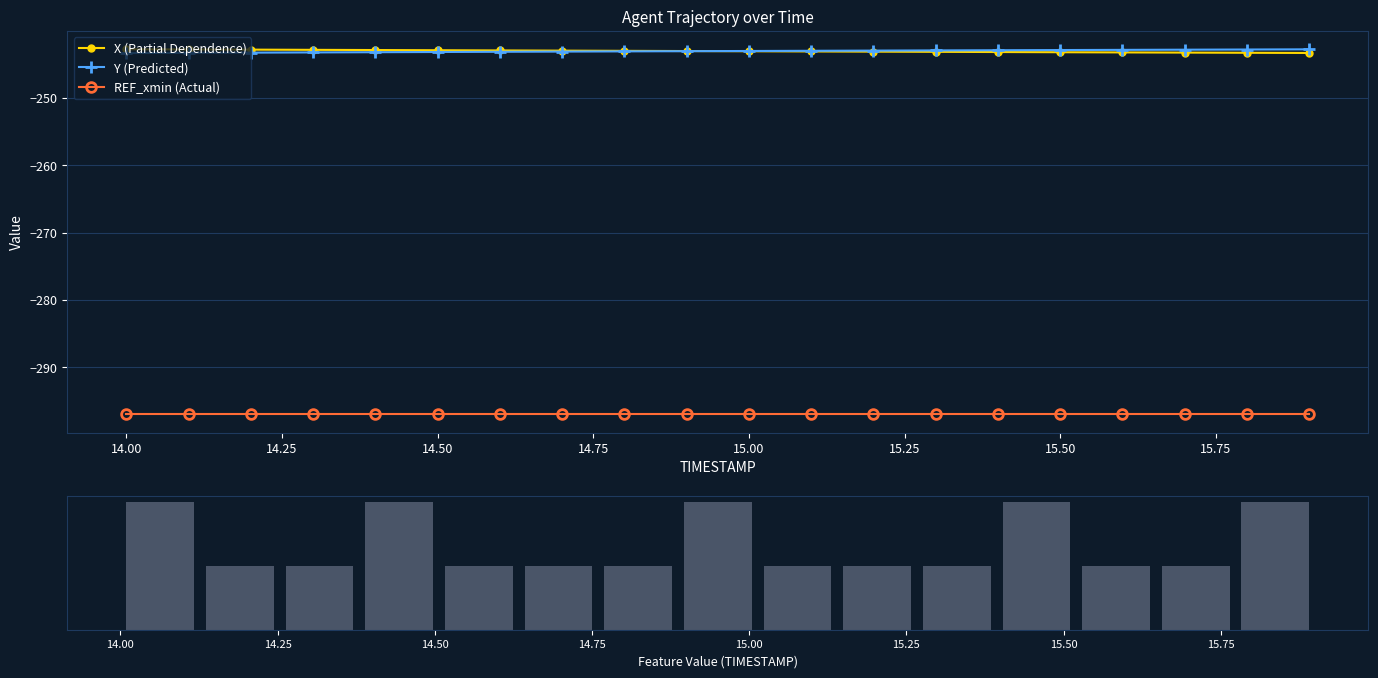

What is the value of the X bar at the 8th from the left?

-243.0